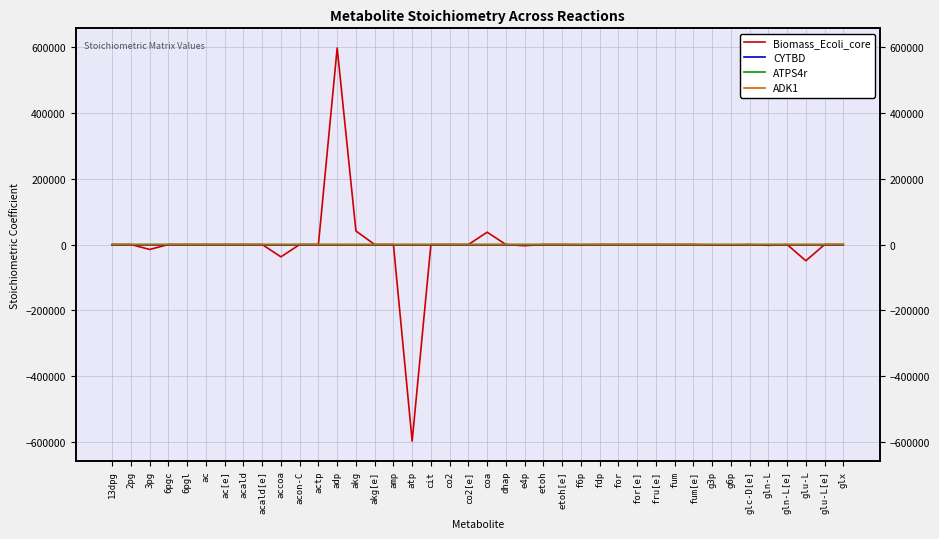

Reading right to left, transcribe all the data shown in this chart.

Biomass_Ecoli_core: glx=0	glu-L[e]=0	glu-L=-49414	gln-L[e]=0	gln-L=-2557	glc-D[e]=0	g6p=-2050	g3p=-1290	fum[e]=0	fum=0	fru[e]=0	for[e]=0	for=0	fdp=0	f6p=-709	etoh[e]=0	etoh=0	e4p=-3610	dhap=0	coa=37478	co2[e]=0	co2=0	cit=0	atp=-598100	amp=0	akg[e]=0	akg=41182	adp=598100	actp=0	acon-C=0	accoa=-37478	acald[e]=0	acald=0	ac[e]=0	ac=0	6pgl=0	6pgc=0	3pg=-14960	2pg=0	13dpg=0
CYTBD: glx=0	glu-L[e]=0	glu-L=0	gln-L[e]=0	gln-L=0	glc-D[e]=0	g6p=0	g3p=0	fum[e]=0	fum=0	fru[e]=0	for[e]=0	for=0	fdp=0	f6p=0	etoh[e]=0	etoh=0	e4p=0	dhap=0	coa=0	co2[e]=0	co2=0	cit=0	atp=0	amp=0	akg[e]=0	akg=0	adp=0	actp=0	acon-C=0	accoa=0	acald[e]=0	acald=0	ac[e]=0	ac=0	6pgl=0	6pgc=0	3pg=0	2pg=0	13dpg=0
ATPS4r: glx=0	glu-L[e]=0	glu-L=0	gln-L[e]=0	gln-L=0	glc-D[e]=0	g6p=0	g3p=0	fum[e]=0	fum=0	fru[e]=0	for[e]=0	for=0	fdp=0	f6p=0	etoh[e]=0	etoh=0	e4p=0	dhap=0	coa=0	co2[e]=0	co2=0	cit=0	atp=1	amp=0	akg[e]=0	akg=0	adp=-1	actp=0	acon-C=0	accoa=0	acald[e]=0	acald=0	ac[e]=0	ac=0	6pgl=0	6pgc=0	3pg=0	2pg=0	13dpg=0
ADK1: glx=0	glu-L[e]=0	glu-L=0	gln-L[e]=0	gln-L=0	glc-D[e]=0	g6p=0	g3p=0	fum[e]=0	fum=0	fru[e]=0	for[e]=0	for=0	fdp=0	f6p=0	etoh[e]=0	etoh=0	e4p=0	dhap=0	coa=0	co2[e]=0	co2=0	cit=0	atp=-1	amp=-1	akg[e]=0	akg=0	adp=2	actp=0	acon-C=0	accoa=0	acald[e]=0	acald=0	ac[e]=0	ac=0	6pgl=0	6pgc=0	3pg=0	2pg=0	13dpg=0